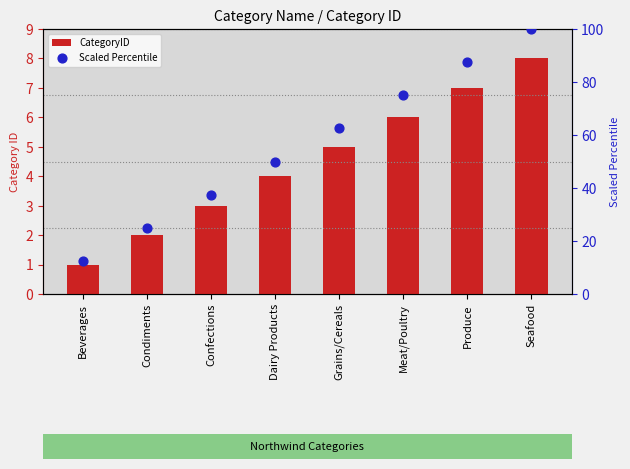

Which series reaches the maximum Y coordinate?

Scaled Percentile